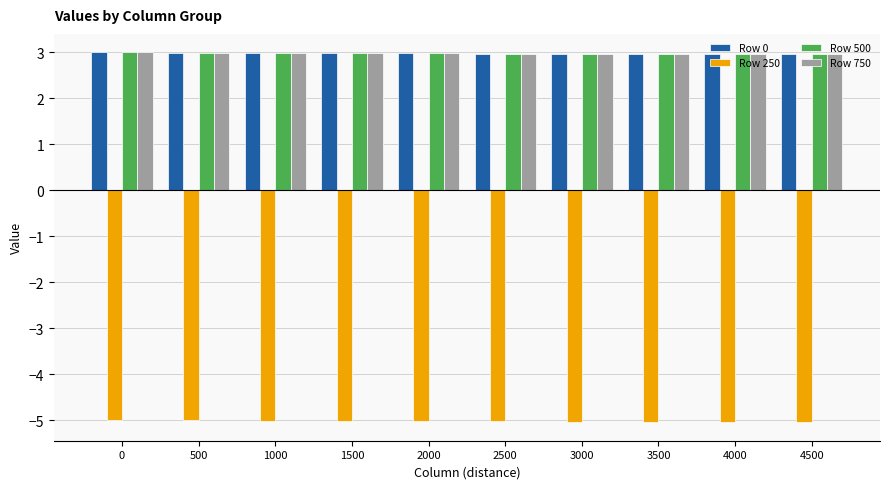

The Row 750 series shows 3.0 at 3000. True or false?

True